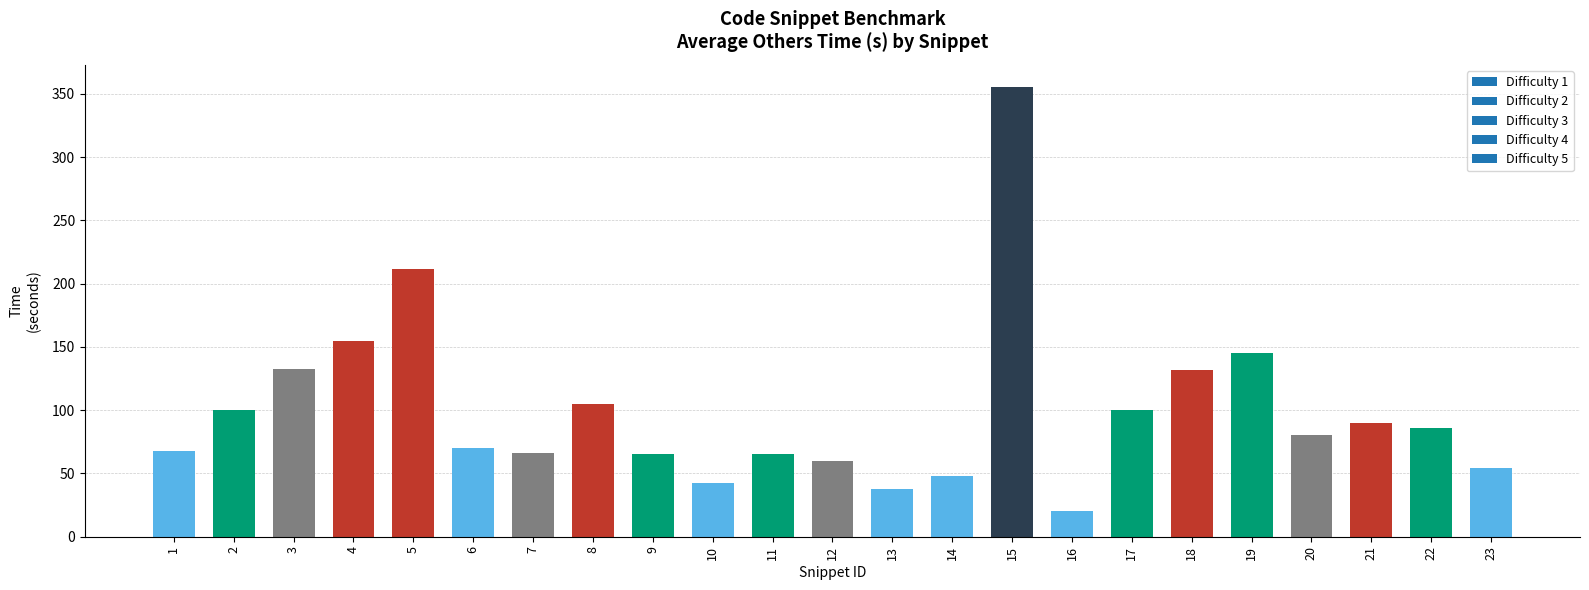

What is the average value?

99.6